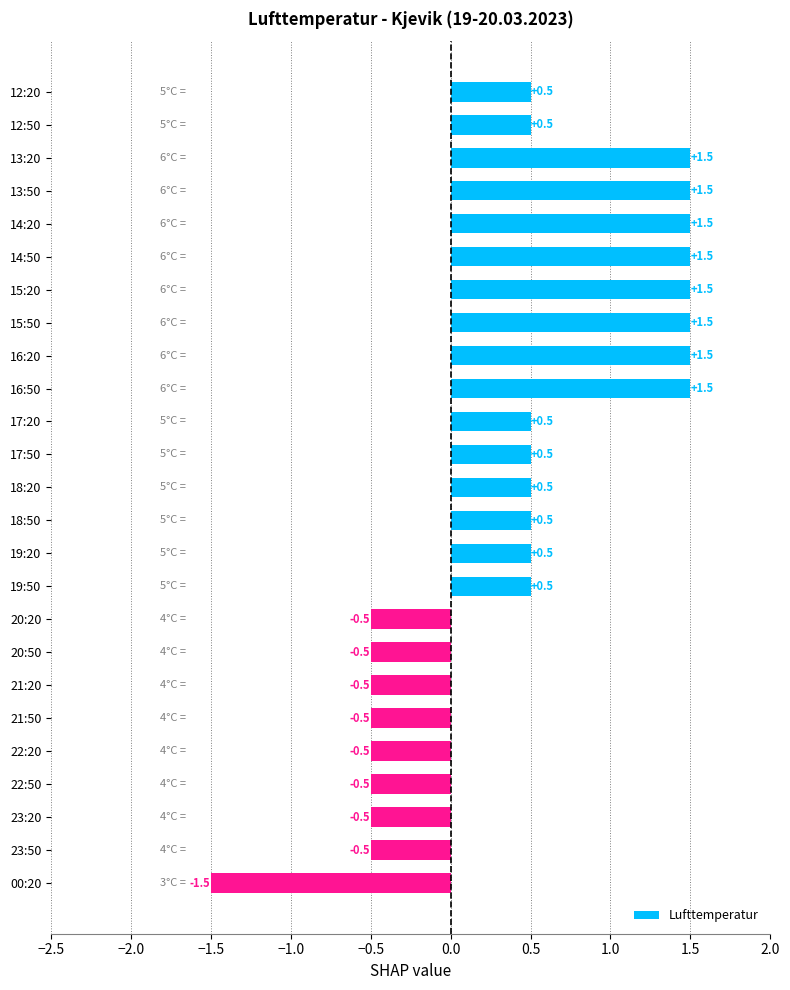

True or false: the data shows -0.5 at 21:20.

True